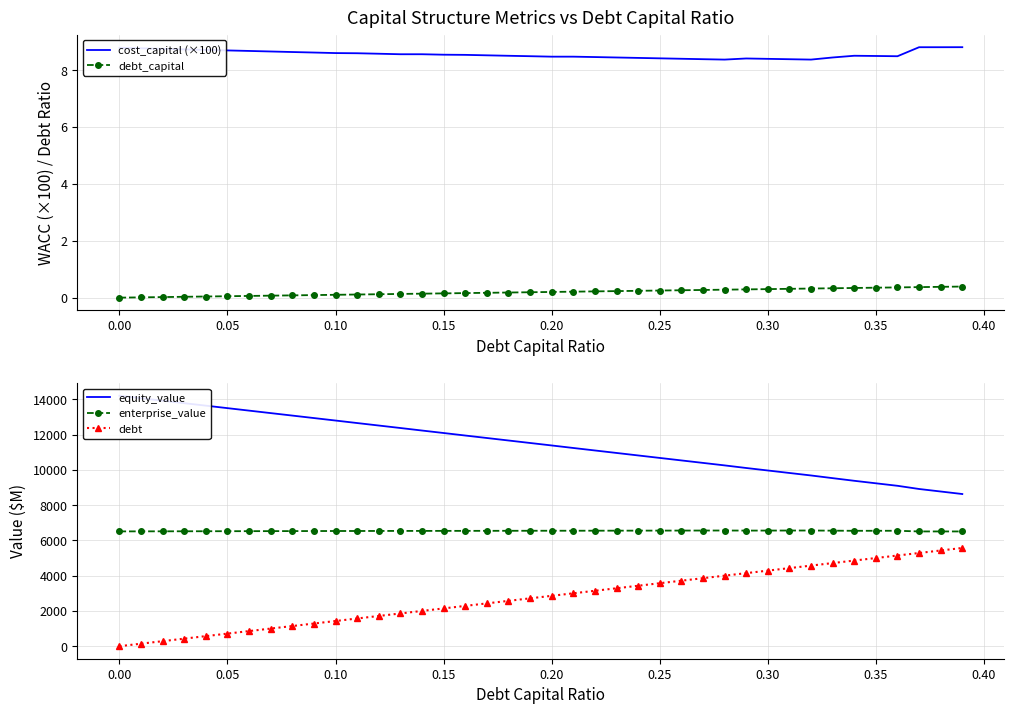

What are all the series names shown in the legend?

cost_capital (×100), debt_capital, equity_value, enterprise_value, debt